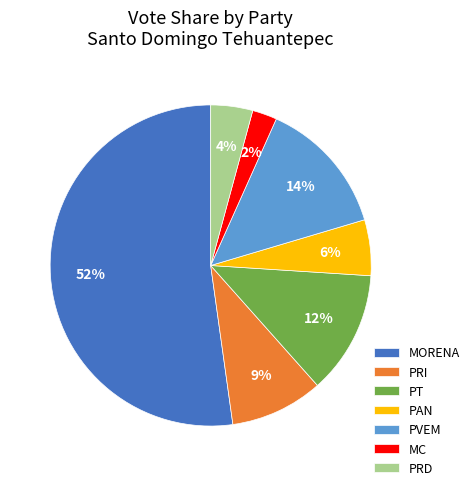

Which has a higher value, PVEM or MC?

PVEM